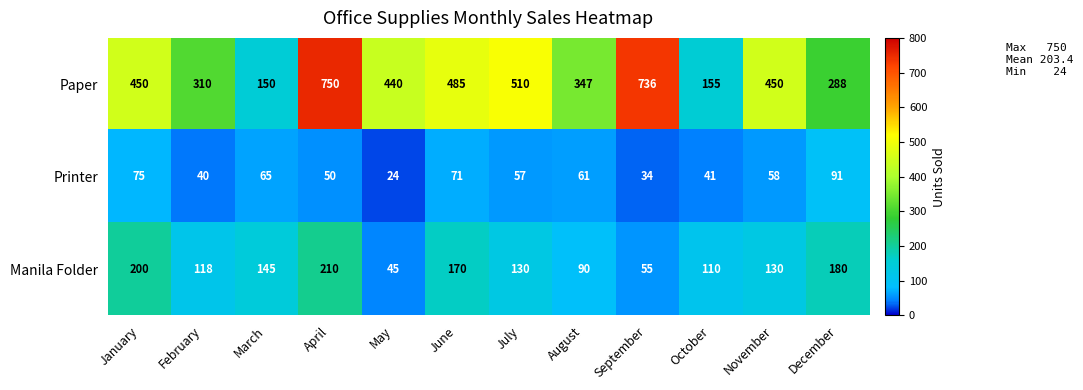

At how many categories does at least one series exceed 247?

10